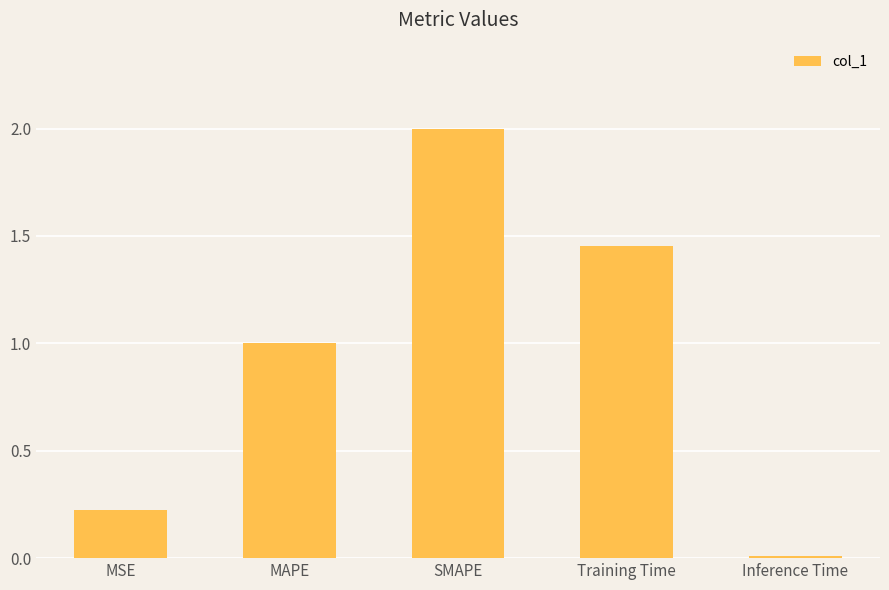

How many data points are above 1?

3